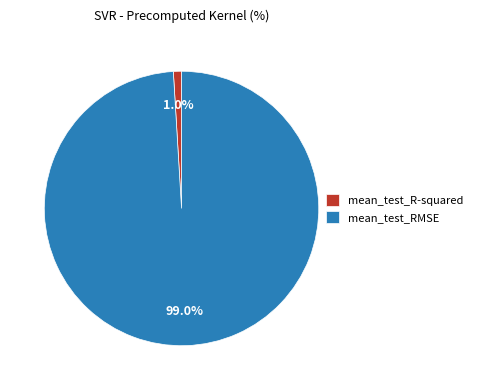

To the nearest percent, what is the difference between the largest and smallest slice percentages?

98%